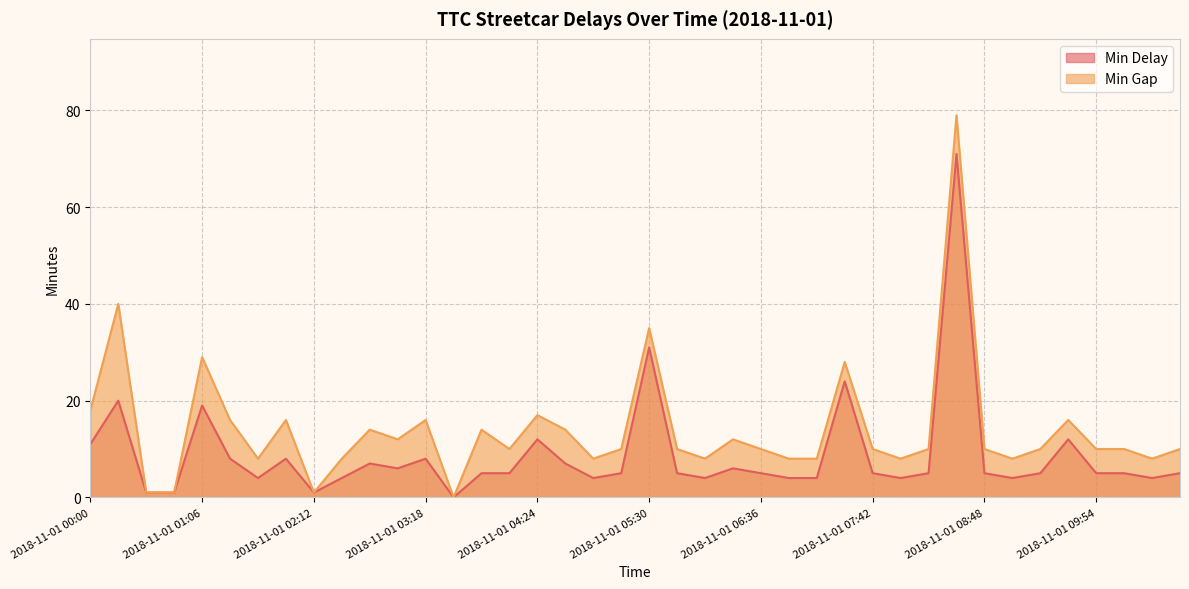

Is it true that Min Delay equals 1 at 2018-11-01 00:33?

True